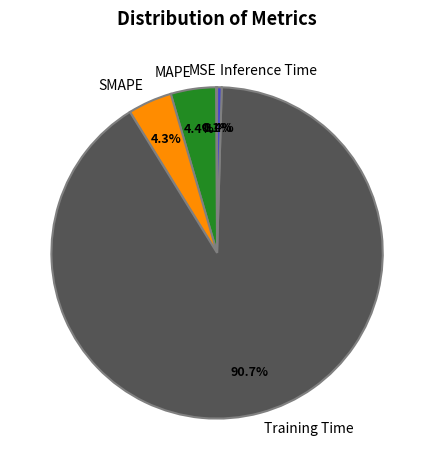

To the nearest percent, what is the average slice percentage?

20%